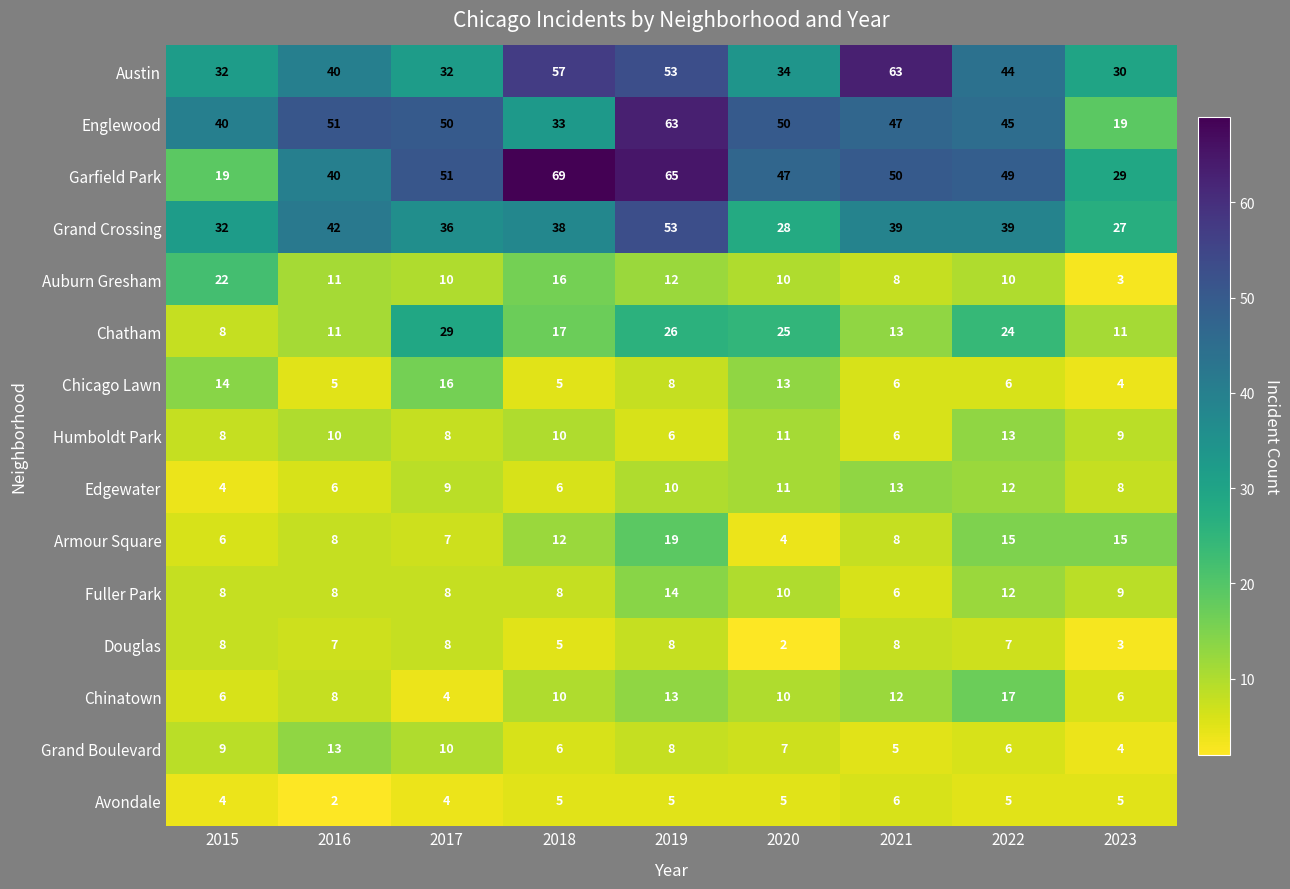

What is the greatest value displayed?

69